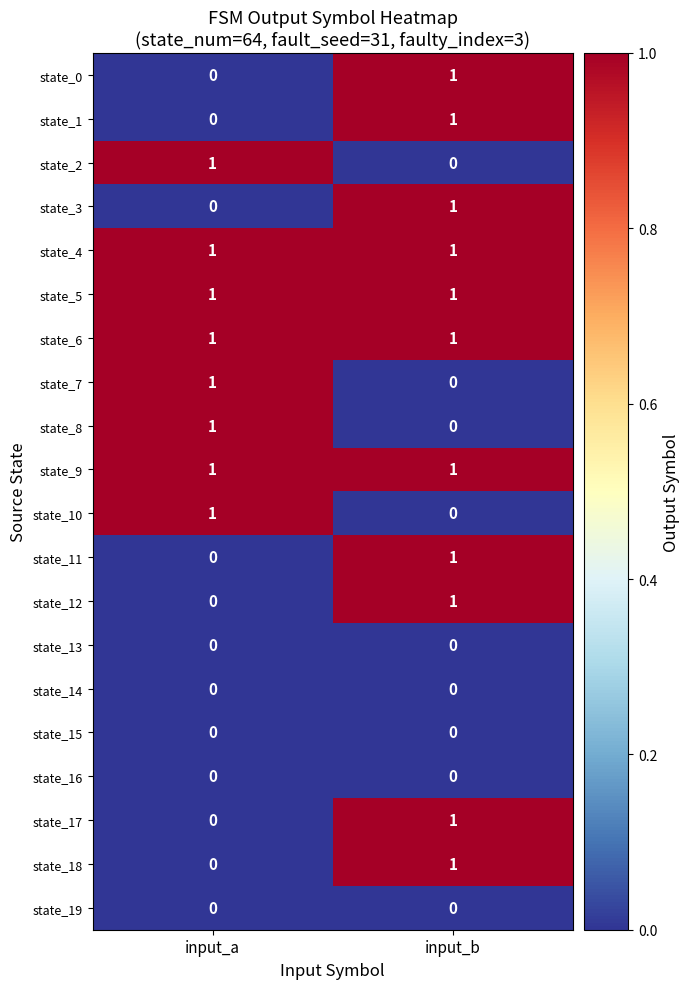

Which category has the highest value in the state_8 series?

input_a